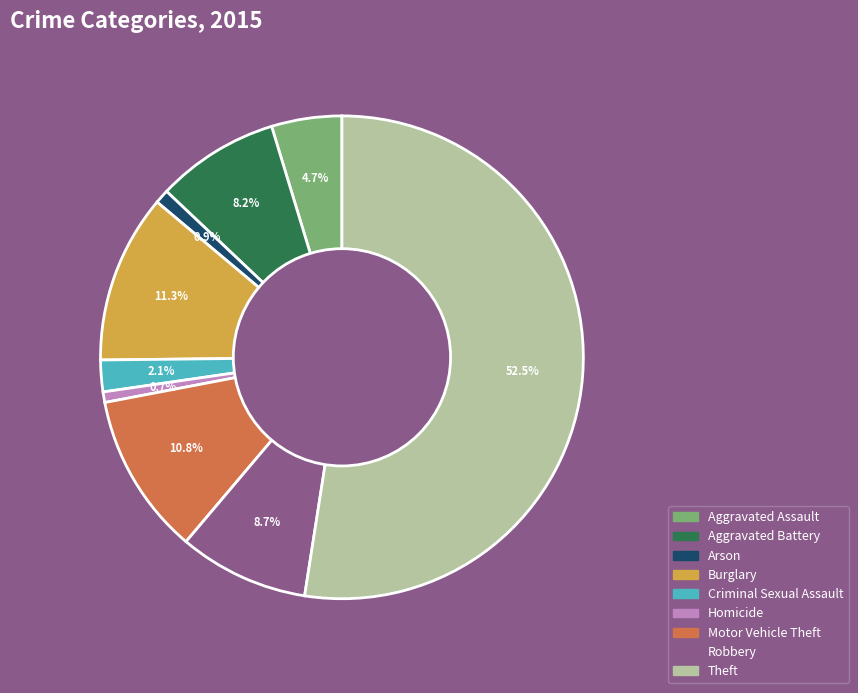

Is it true that Robbery is 9% of the pie?

True